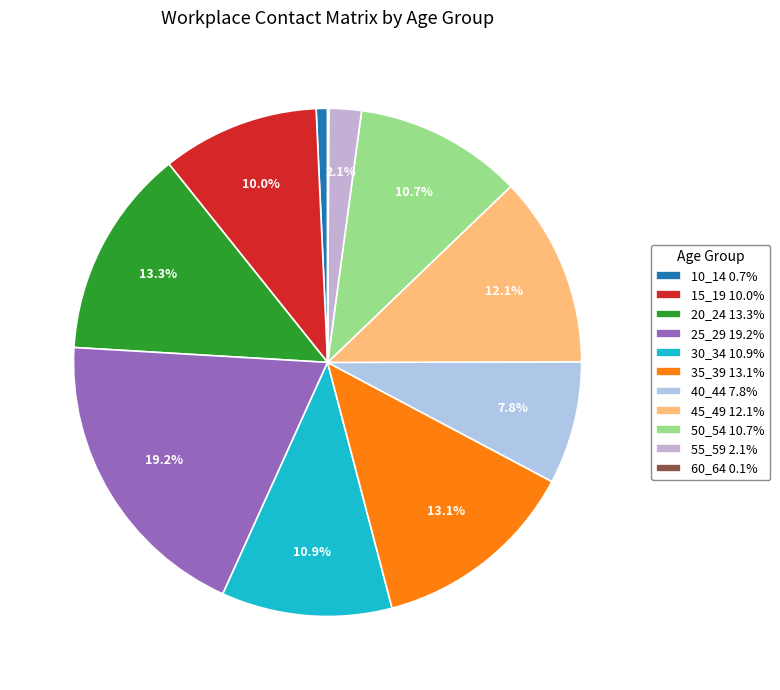

How much of the chart is everything except 50_54?

89.3%